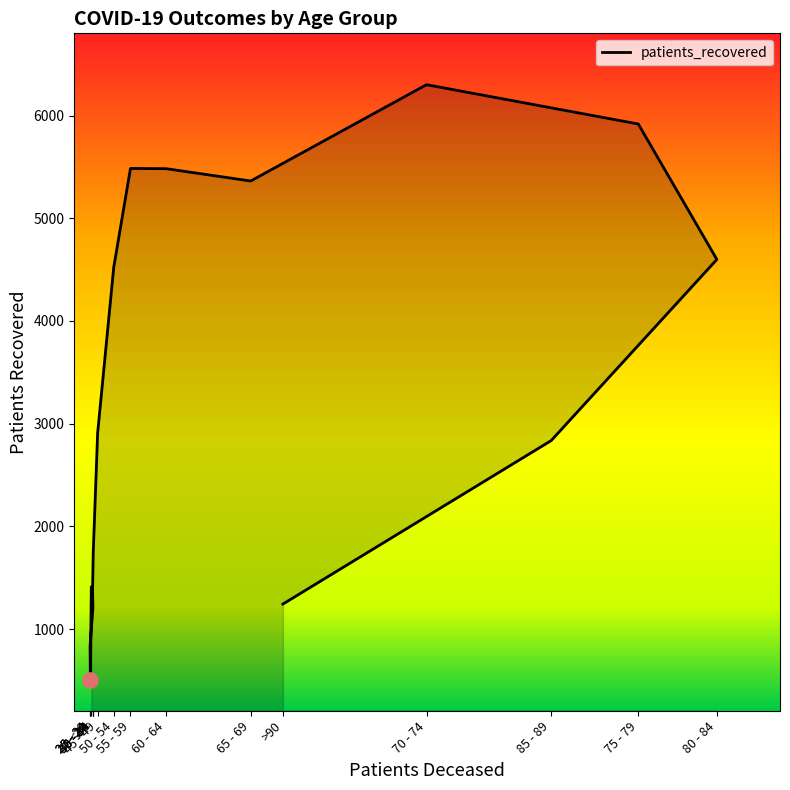

Approximately how many times larger is the value at 35 - 39 compared to 40 - 44?

0.8